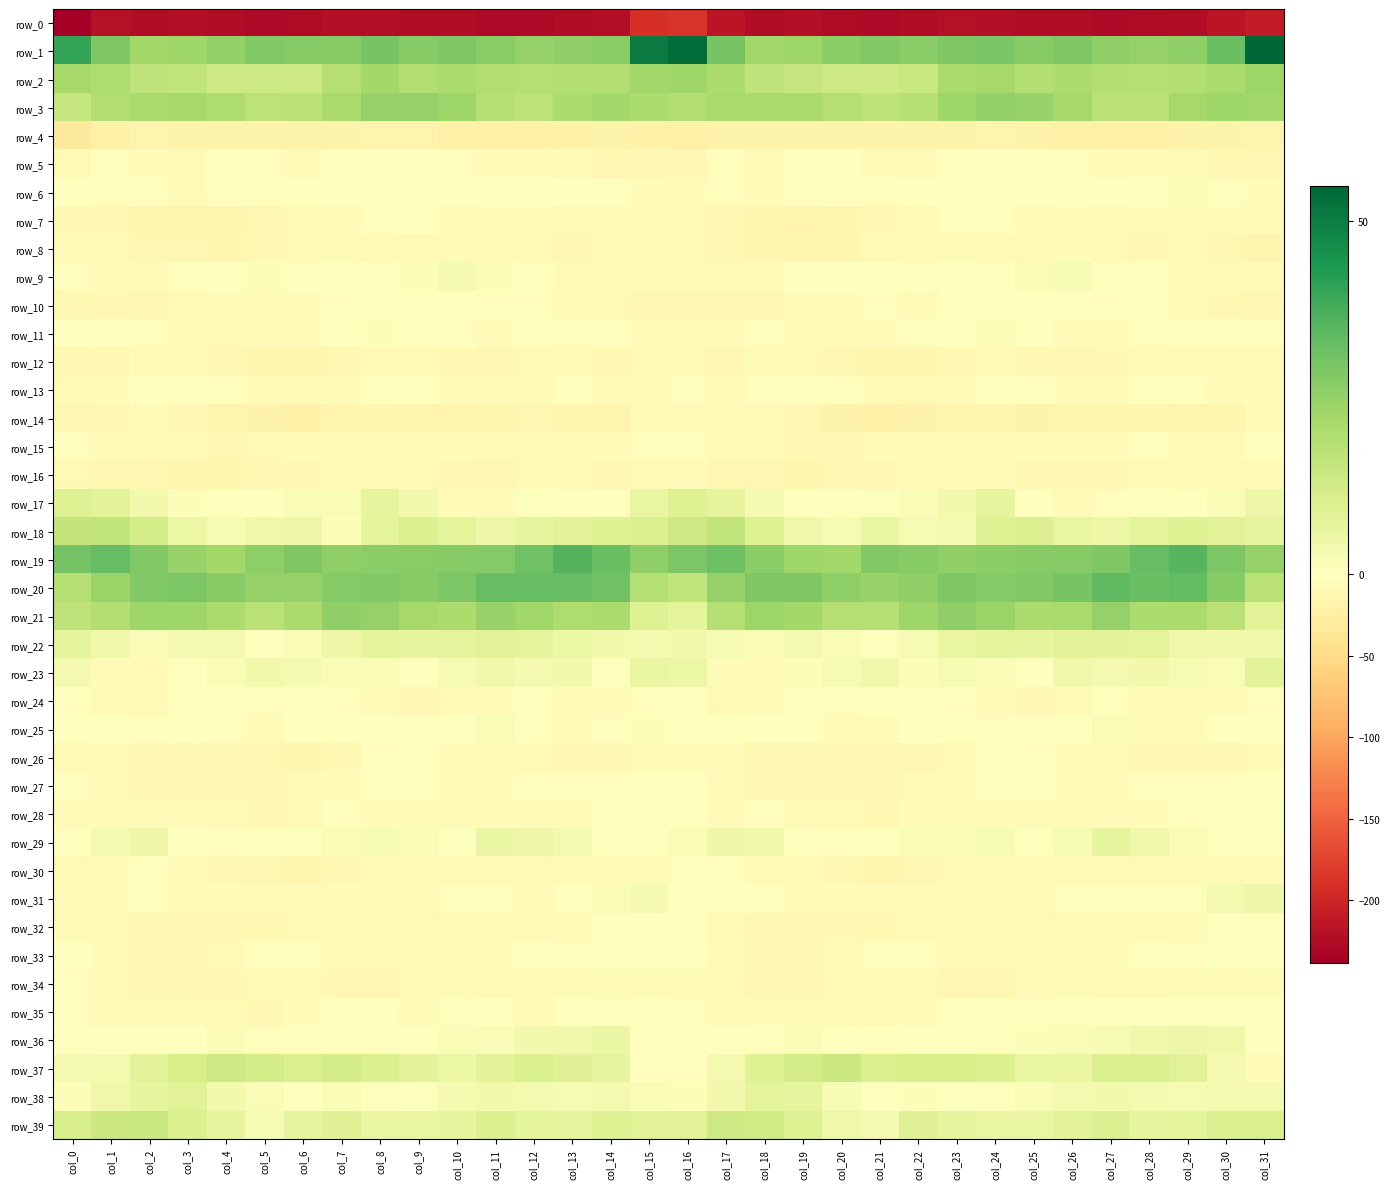

Is it true that row_17 equals 1.2 at col_18?

False